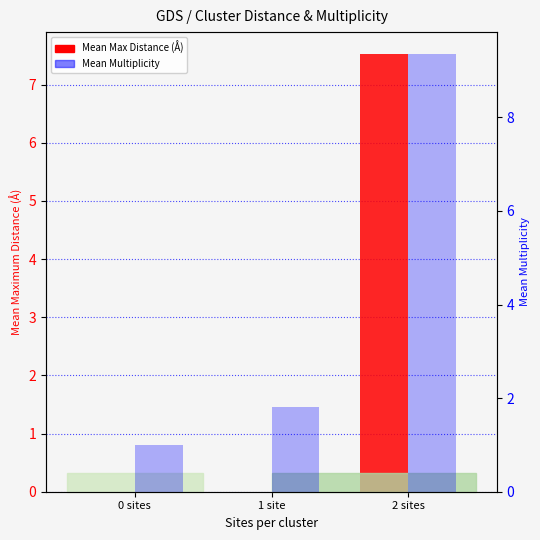

The value of Mean Max Distance (Å) at 0 sites is 5.2. True or false?

False